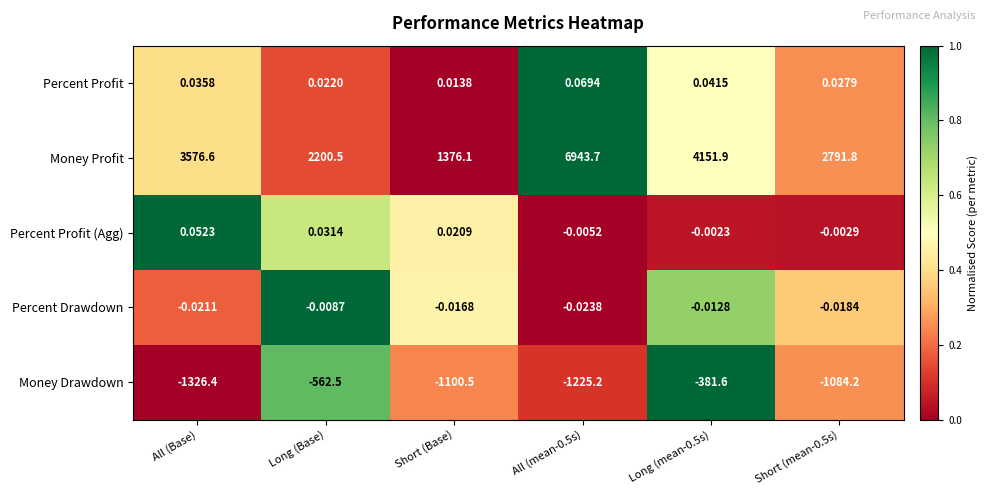

Between Long (Base) and Short (Base), which series saw the biggest shift?

Money Profit